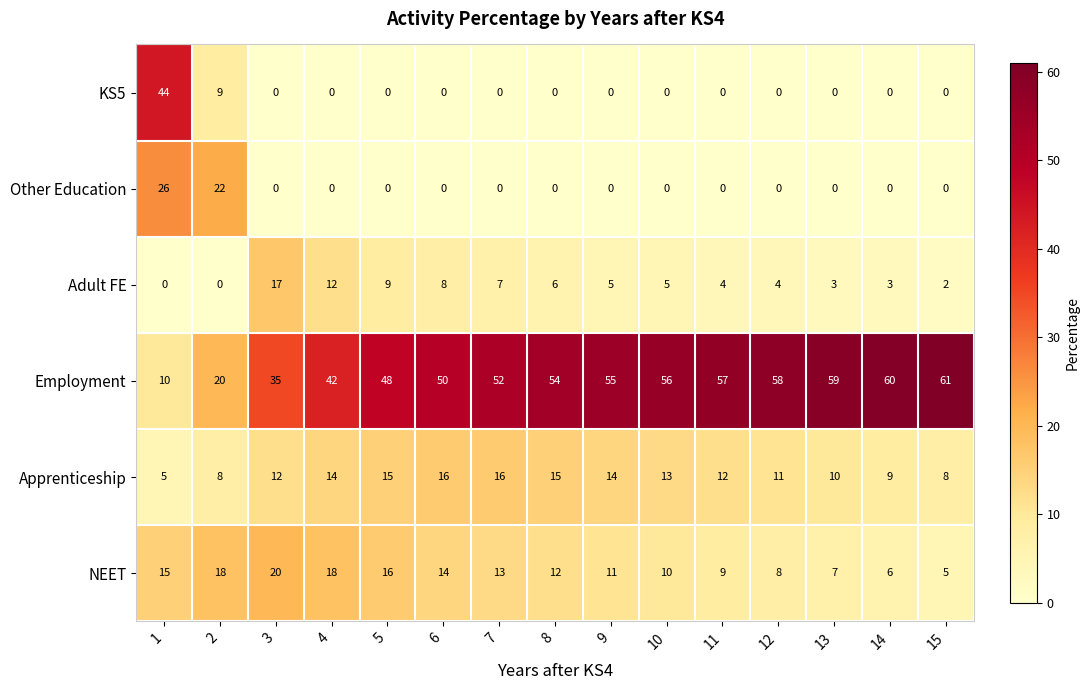

What is the difference between the second highest and second lowest values in the Apprenticeship series?

8